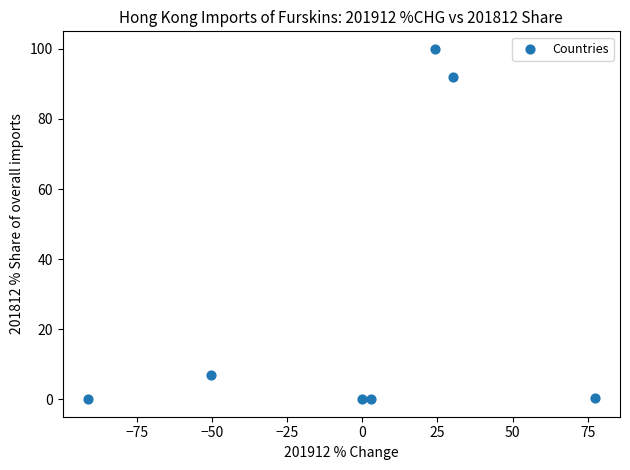

What Y value in the scatter plot is closest to 50?

92.0